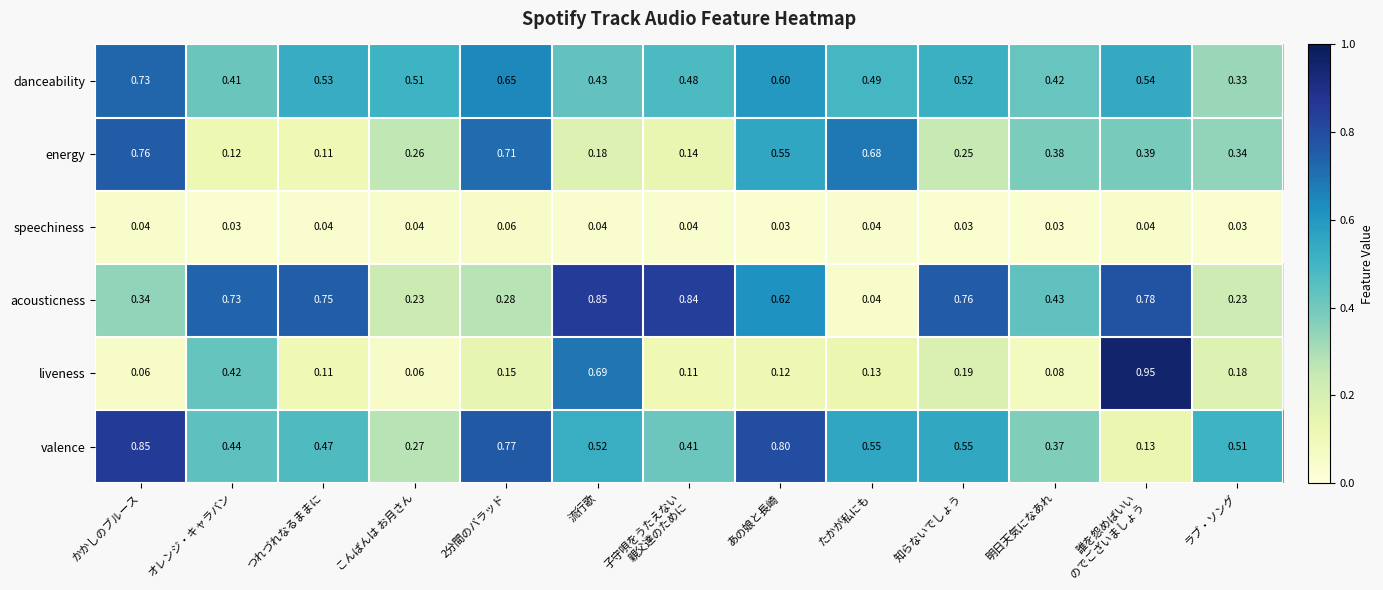

Which series has the largest total across all categories?

acousticness